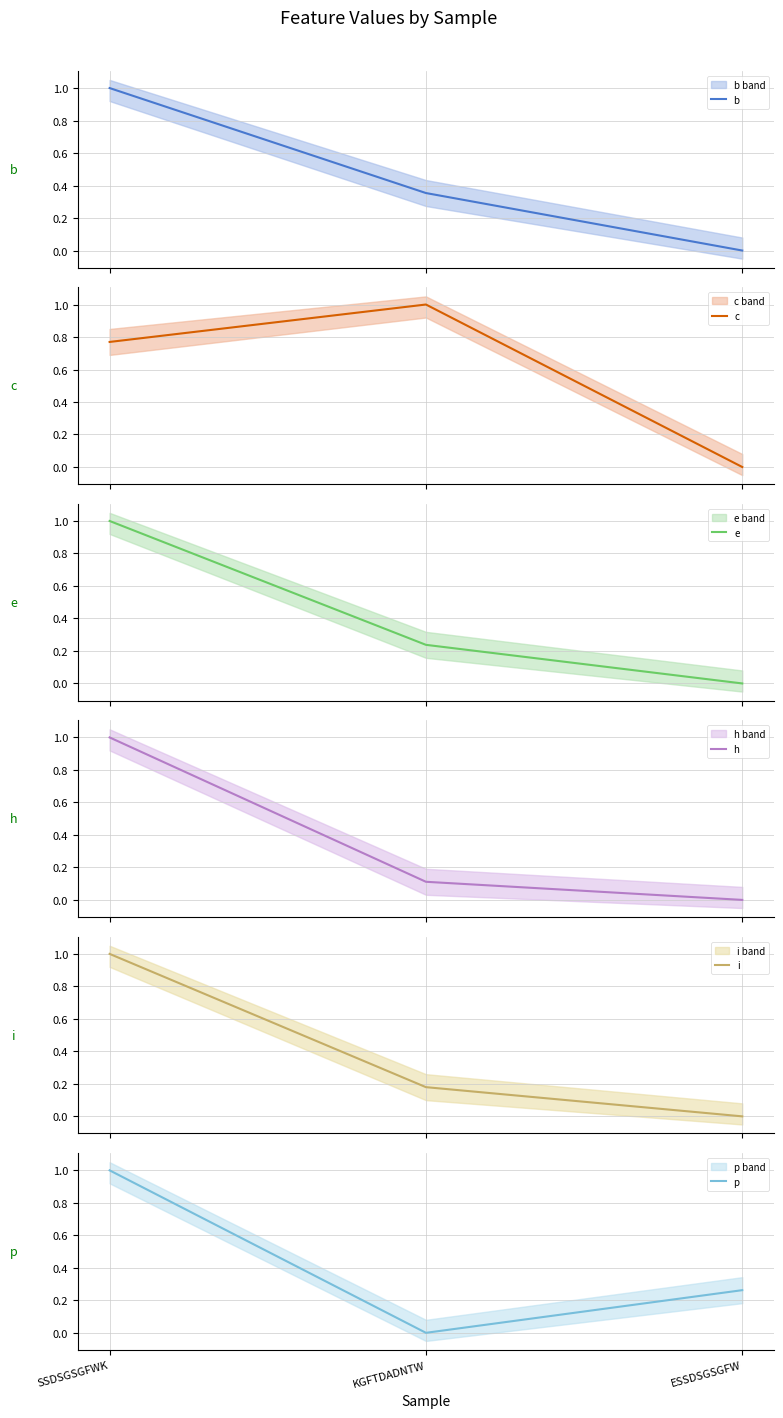

The b series shows 0.4 at KGFTDADNTW. True or false?

True